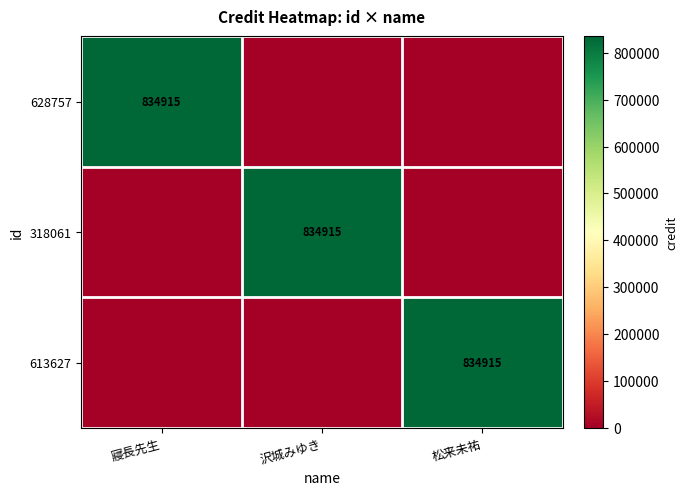

Which label corresponds to the largest value in the chart?

寢長先生